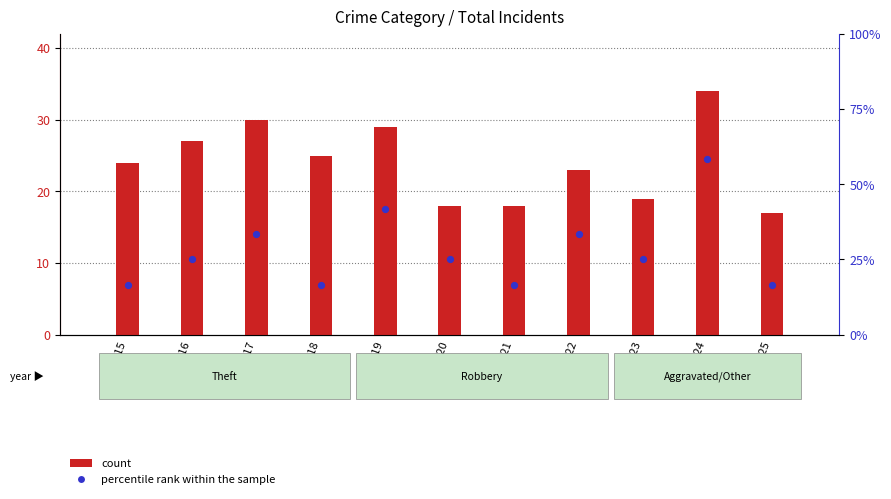

What is the total value across all series at 2025?

19